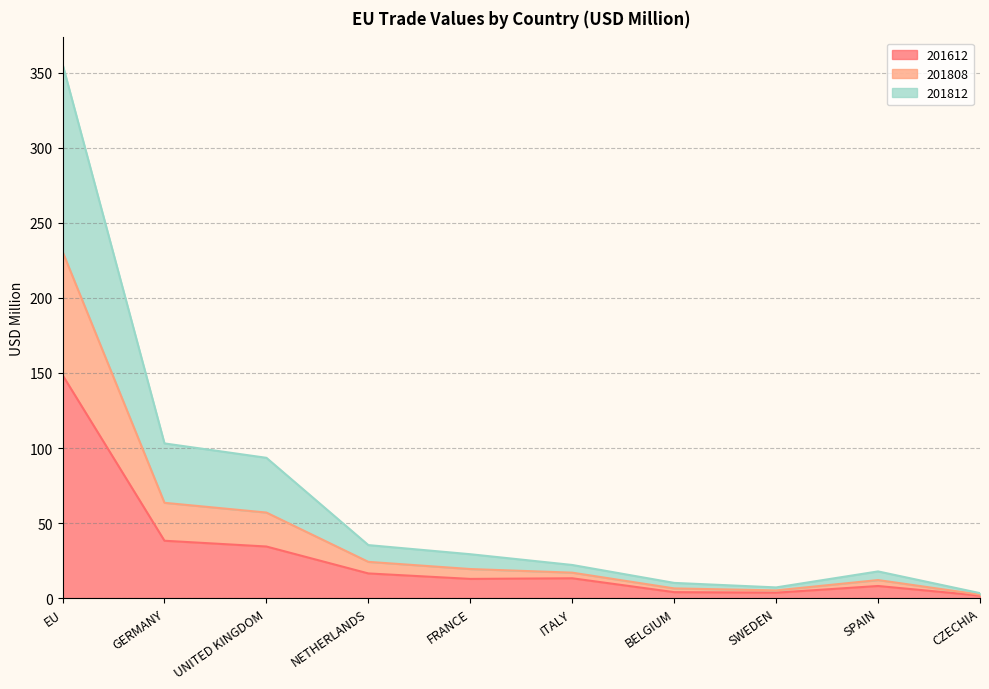

The 201612 series shows 34.4 at UNITED KINGDOM. True or false?

True